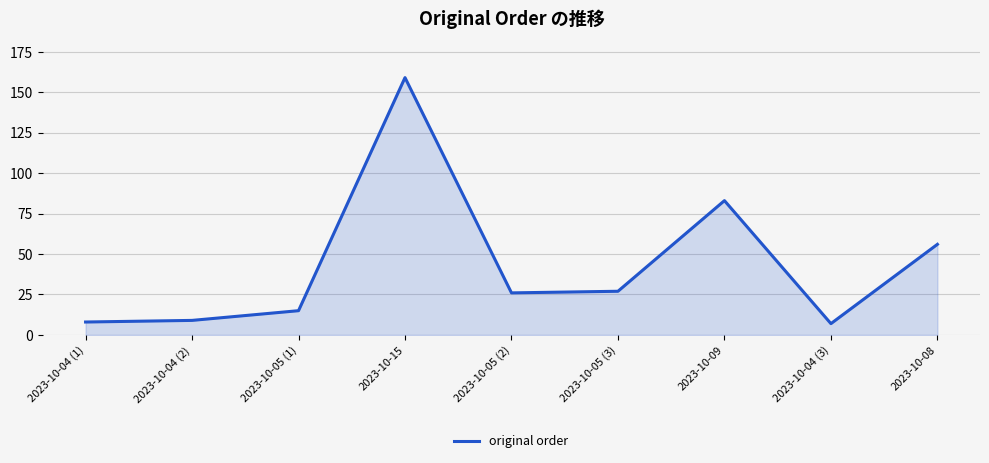

What is the average value?

43